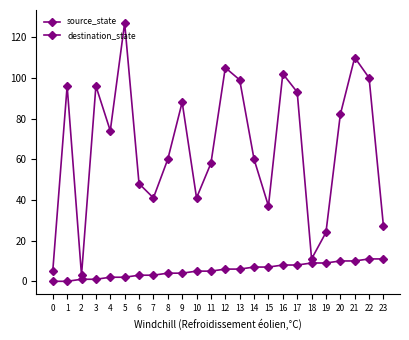

What is the total value across all series at 2?

4